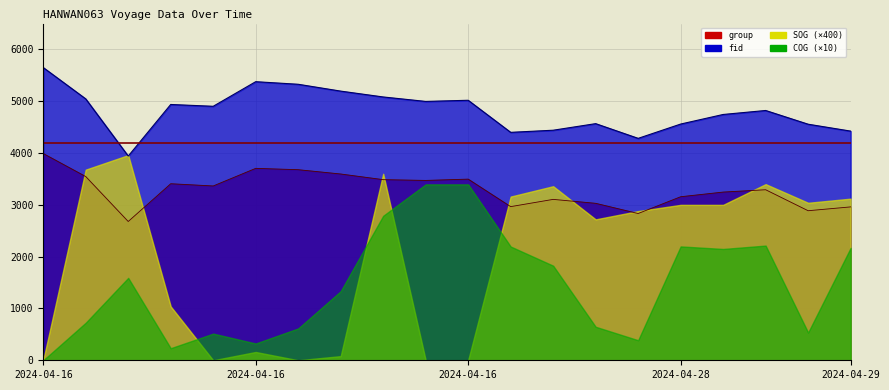

How many data points does each series have?

20